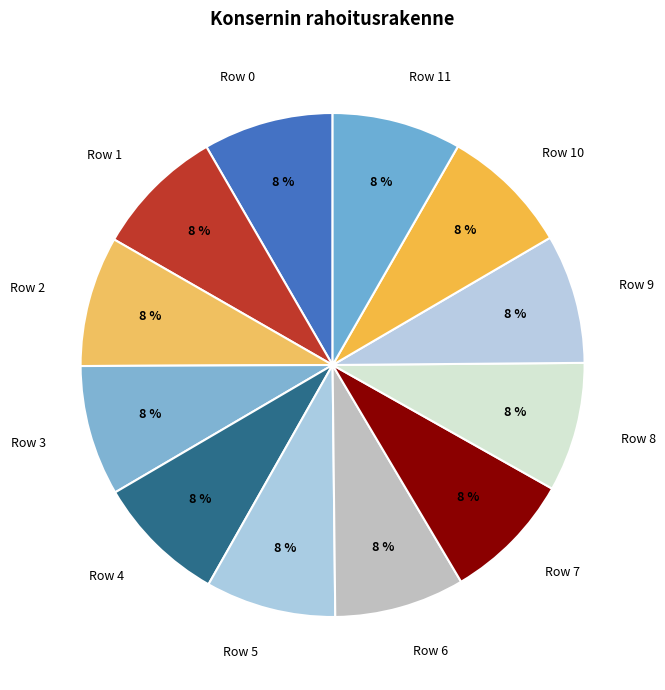

To the nearest percent, what percentage of the pie is Row 0?

8%